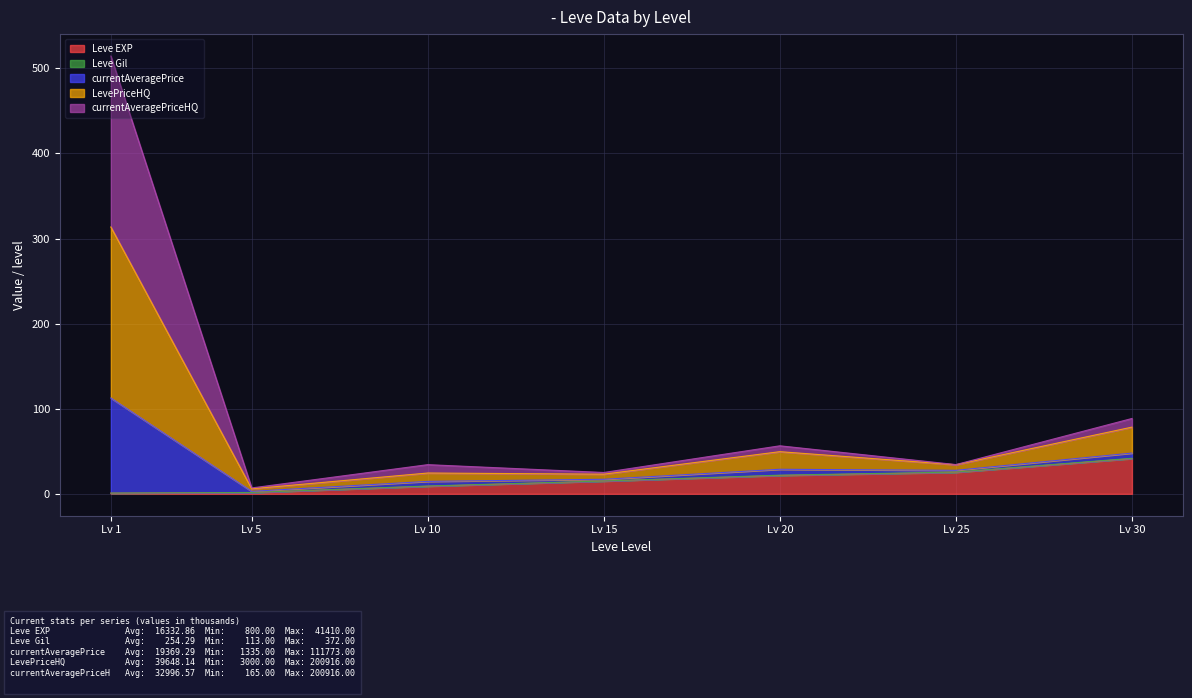

At which label does Leve EXP reach its peak?

Lv 30